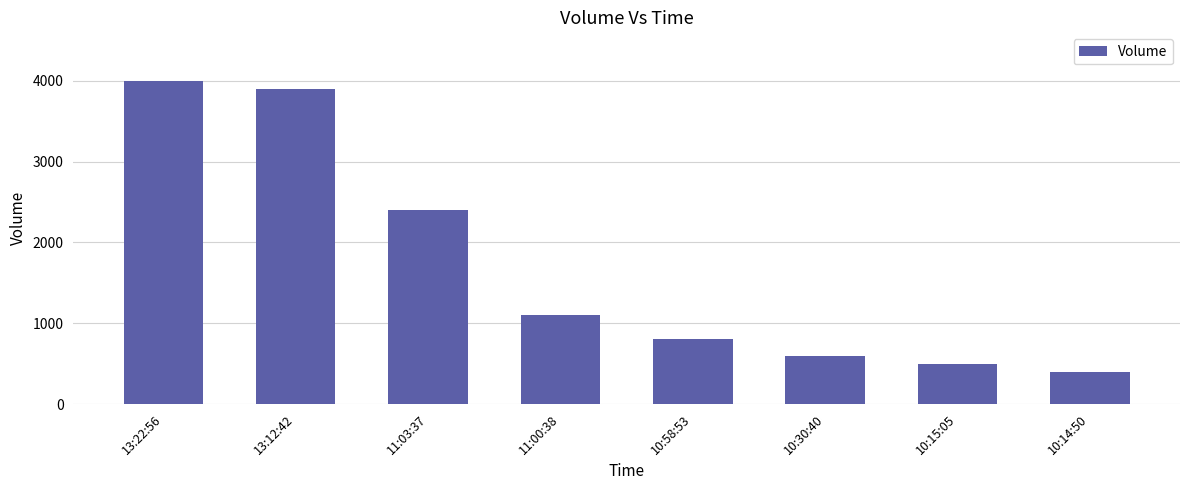

What is the change in value from 13:12:42 to 10:58:53?

-3100